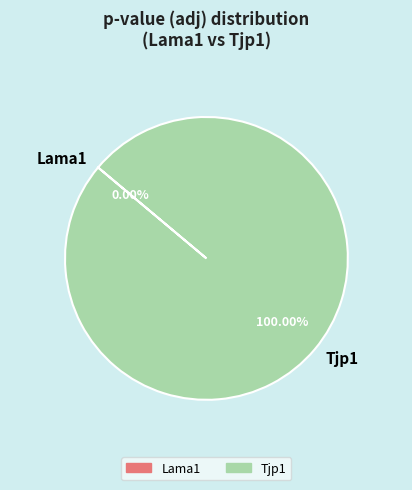

What is the smallest slice in the pie chart?

Lama1